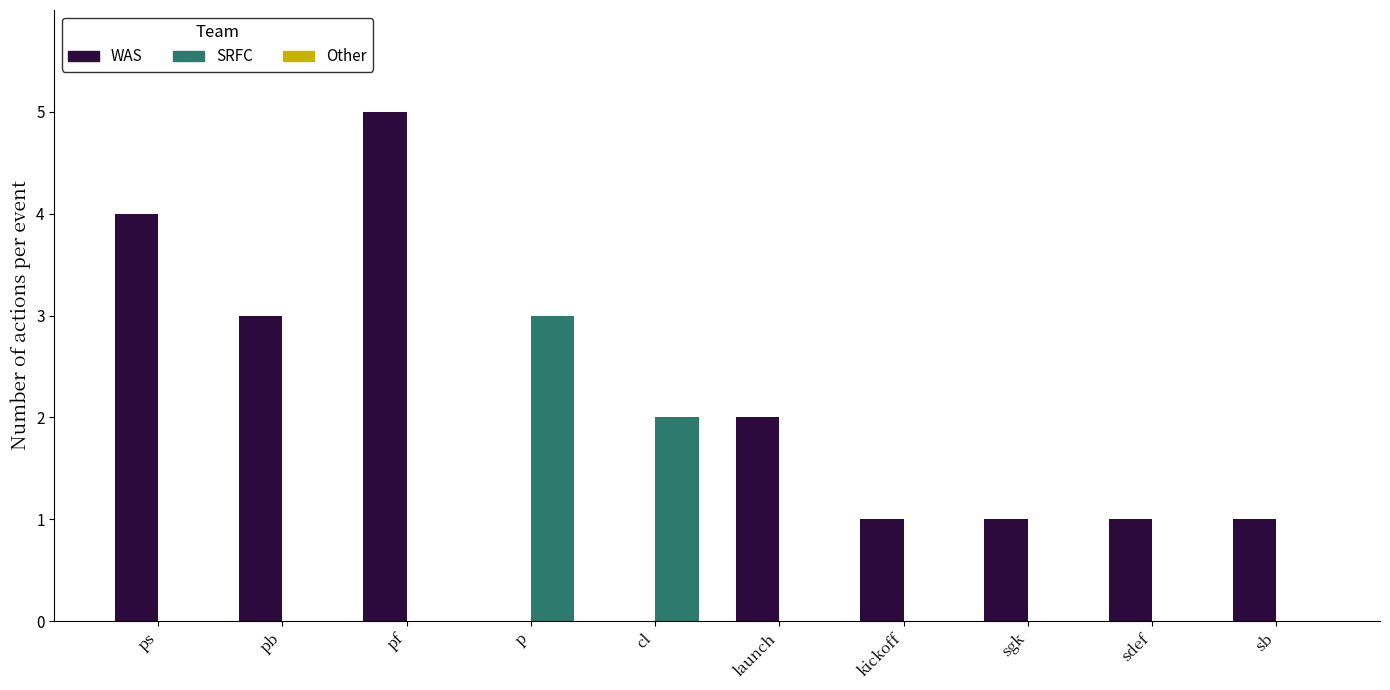

How many categories are shown in the chart?

10